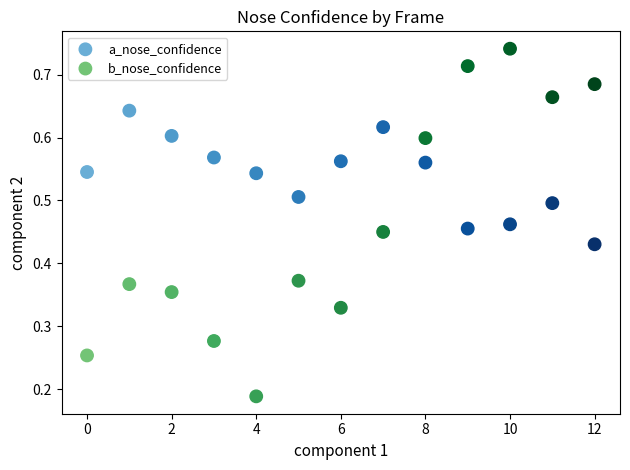

Which series contains the highest Y value?

b_nose_confidence